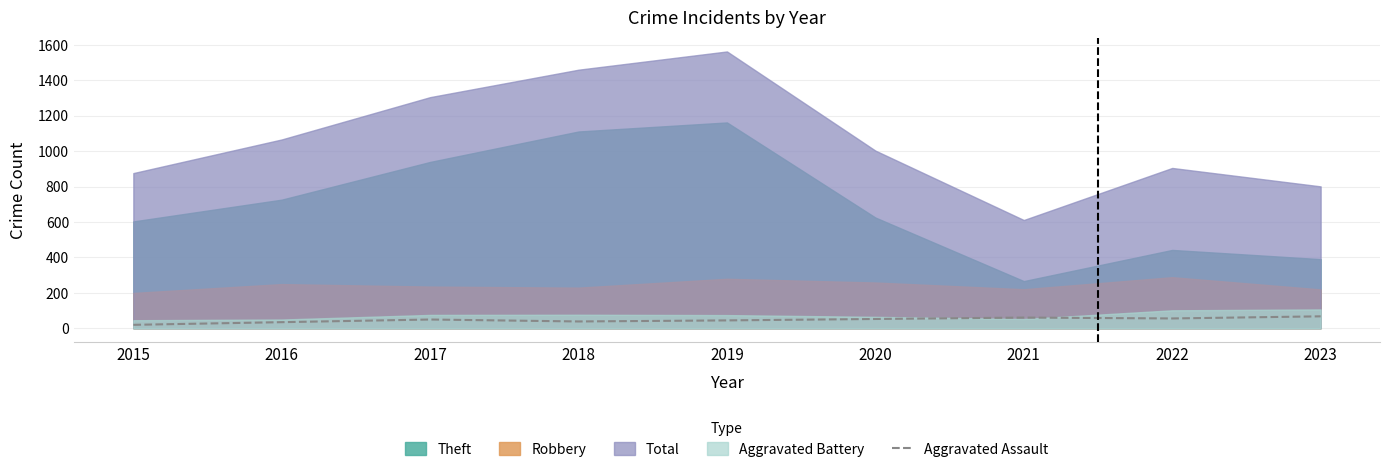

The chart shows a value of 68 at 2018. True or false?

False